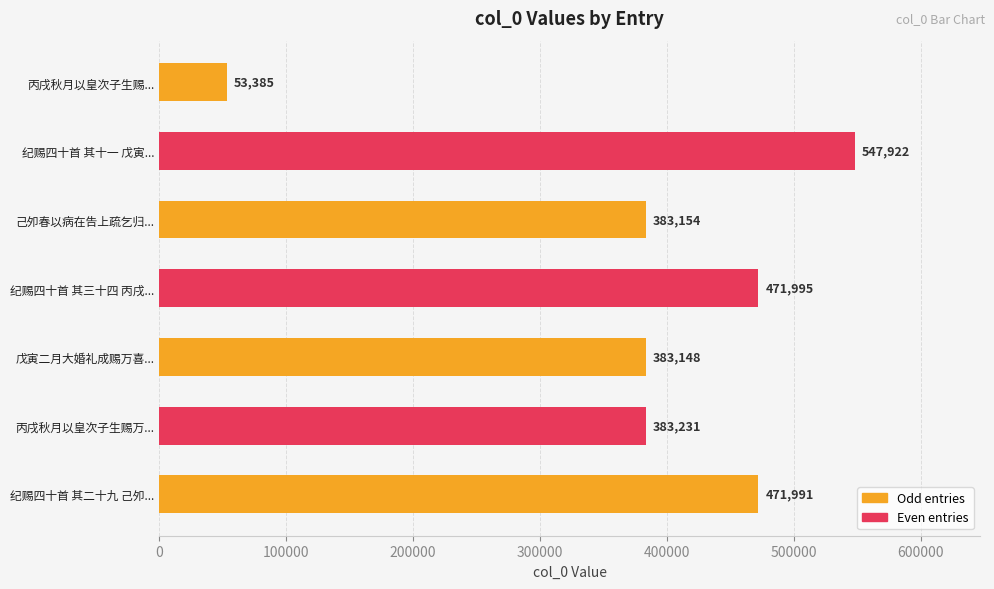

List the labels in order of value, smallest first.

丙戌秋月以皇次子生赐..., 戊寅二月大婚礼成赐万喜..., 己夘春以病在告上疏乞归..., 丙戌秋月以皇次子生赐万..., 纪赐四十首 其二十九 己夘..., 纪赐四十首 其三十四 丙戌..., 纪赐四十首 其十一 戊寅...